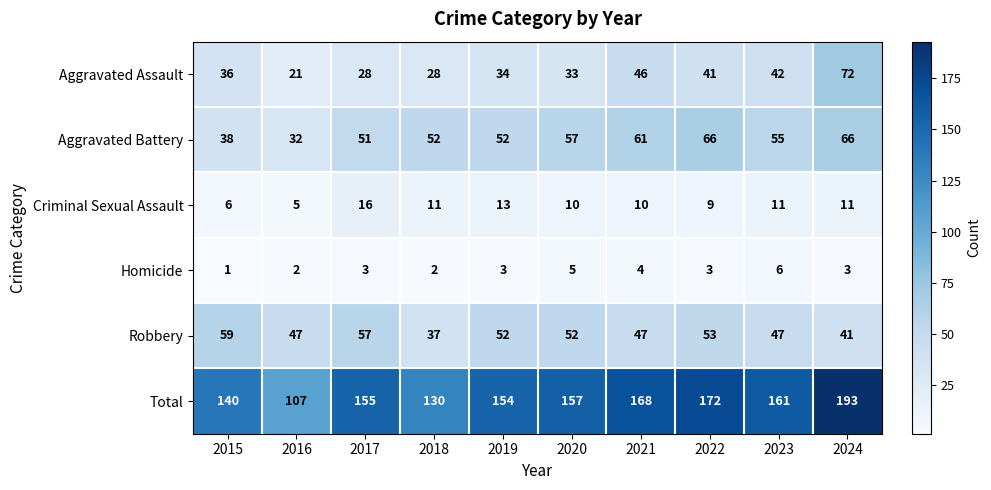

At which category does the chart reach its minimum across all series?

2015